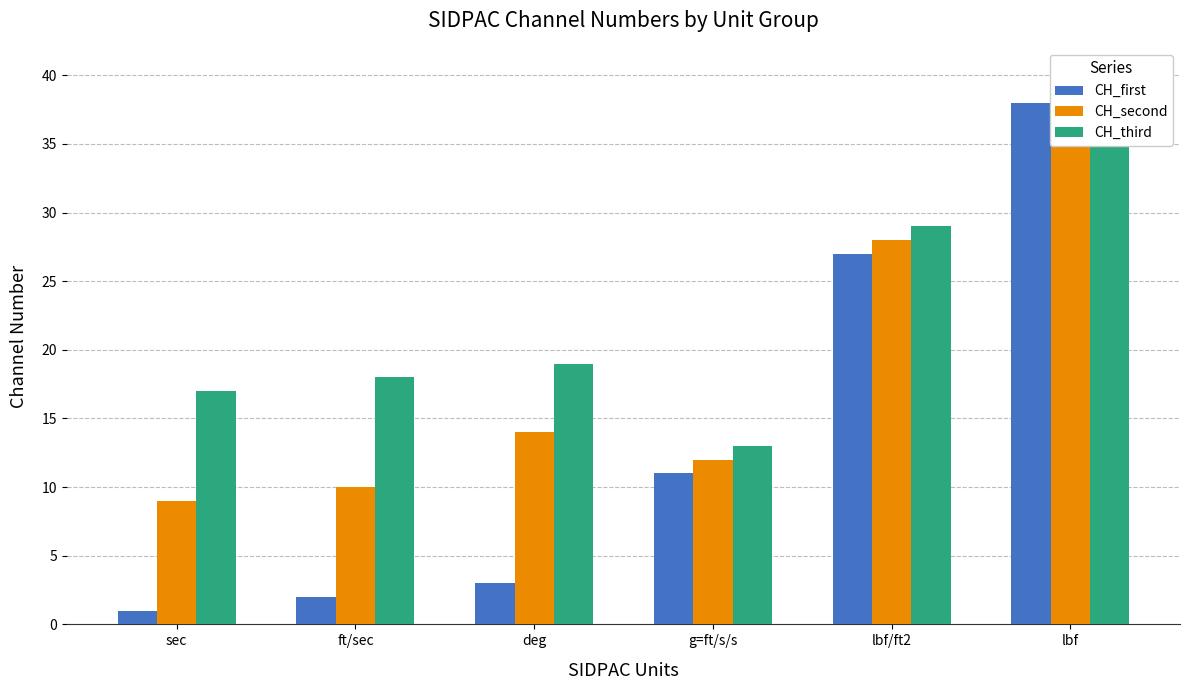

At which label does CH_second reach its minimum?

sec